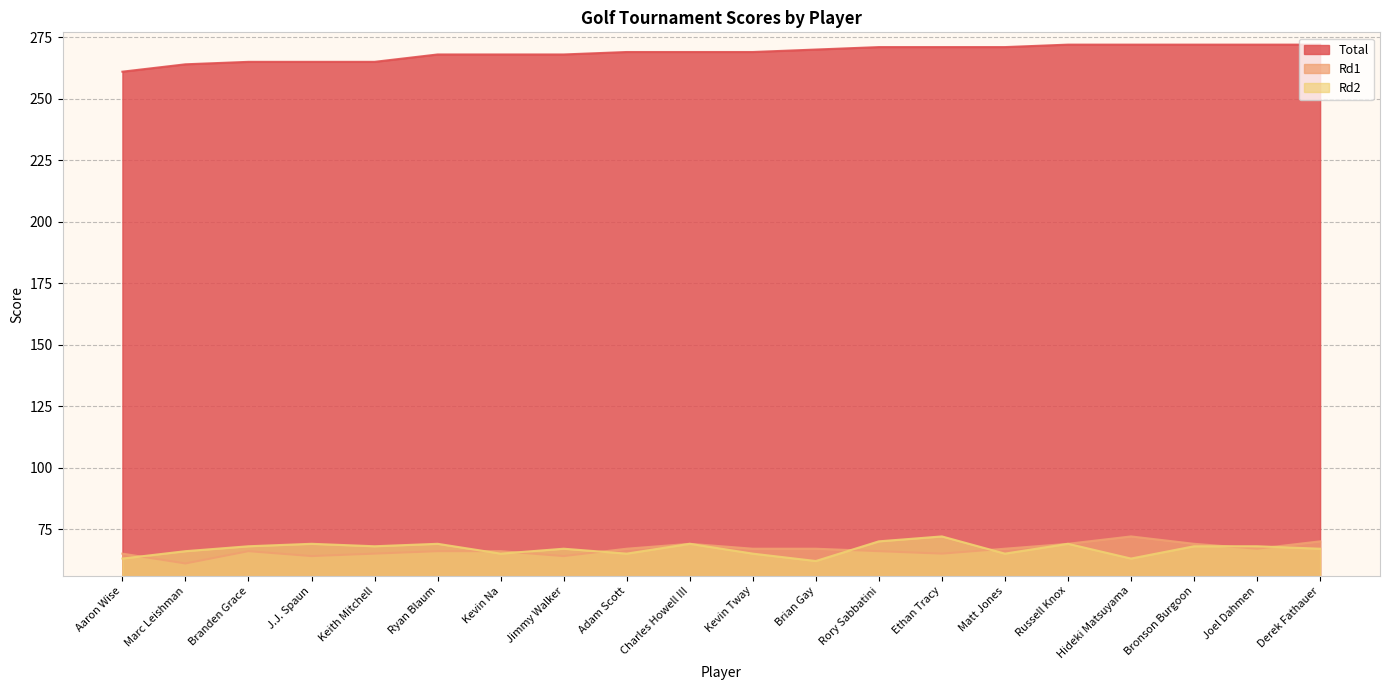

Where is Rd2 nearest to the value 67?

Jimmy Walker